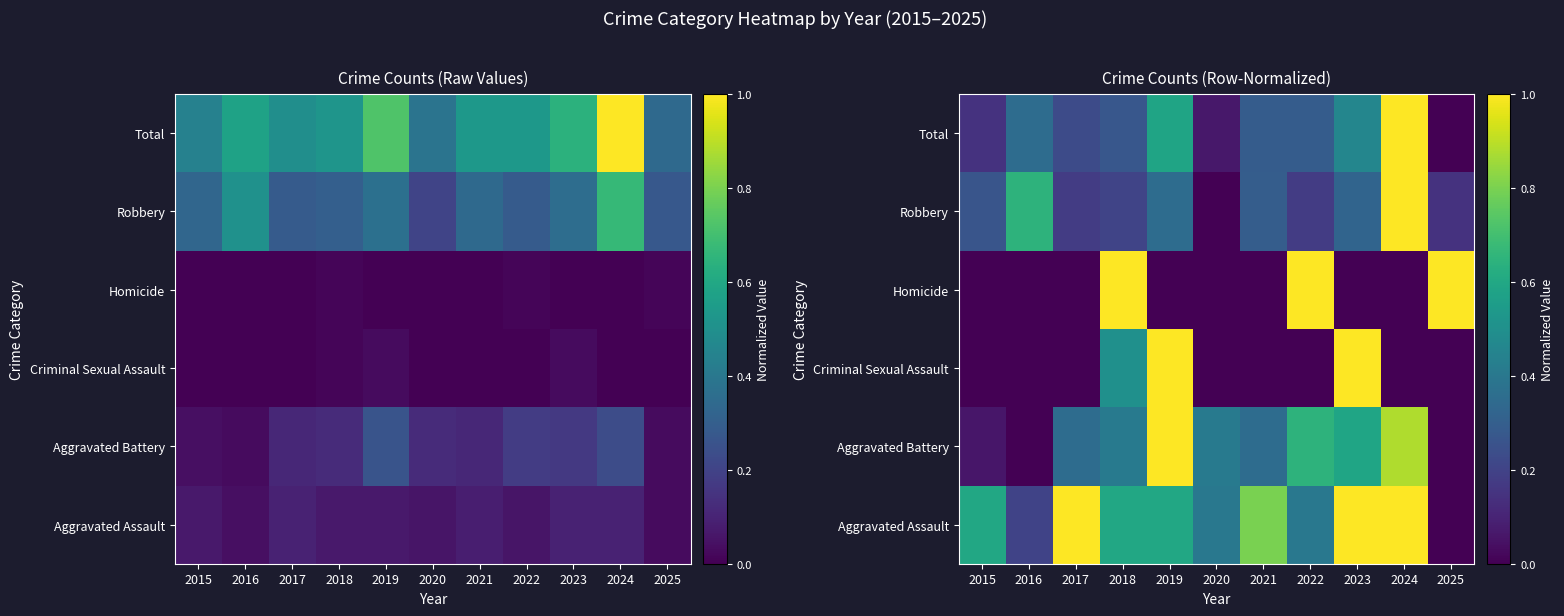

Between 2019 and 2015, which is larger?

2019